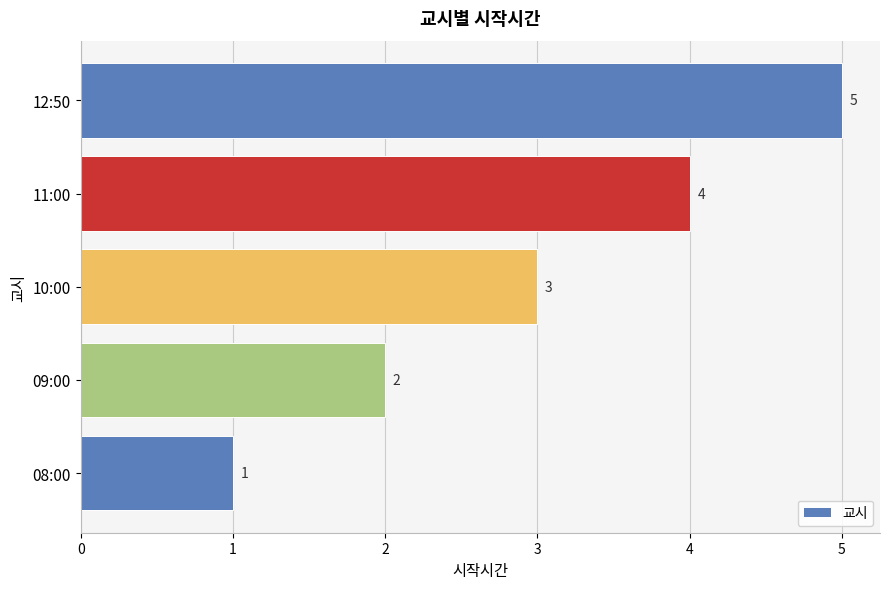

Which label corresponds to the largest value in the chart?

12:50